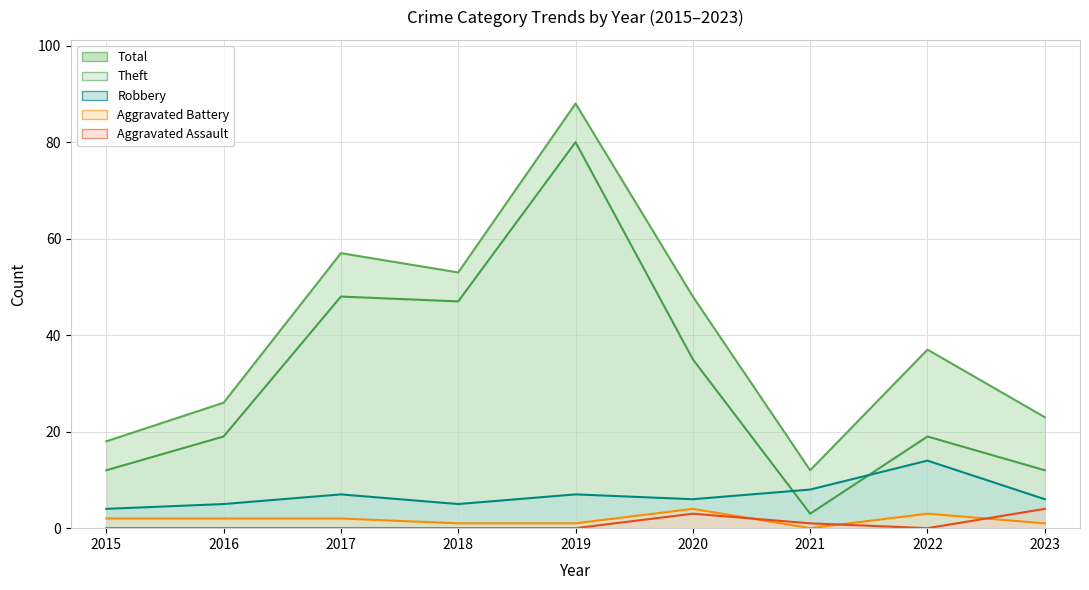

At which label is Total closest to 50?

2020